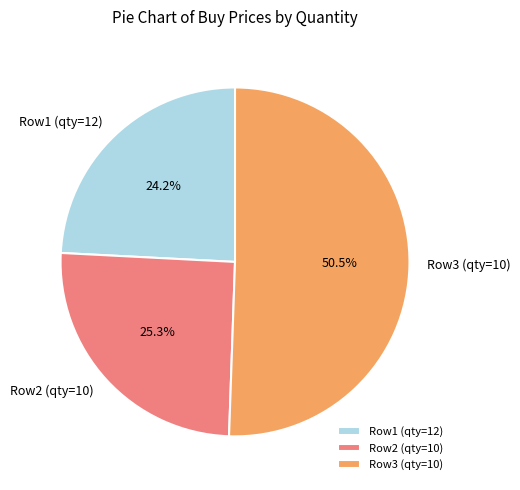

Does any single category account for the majority?

Yes